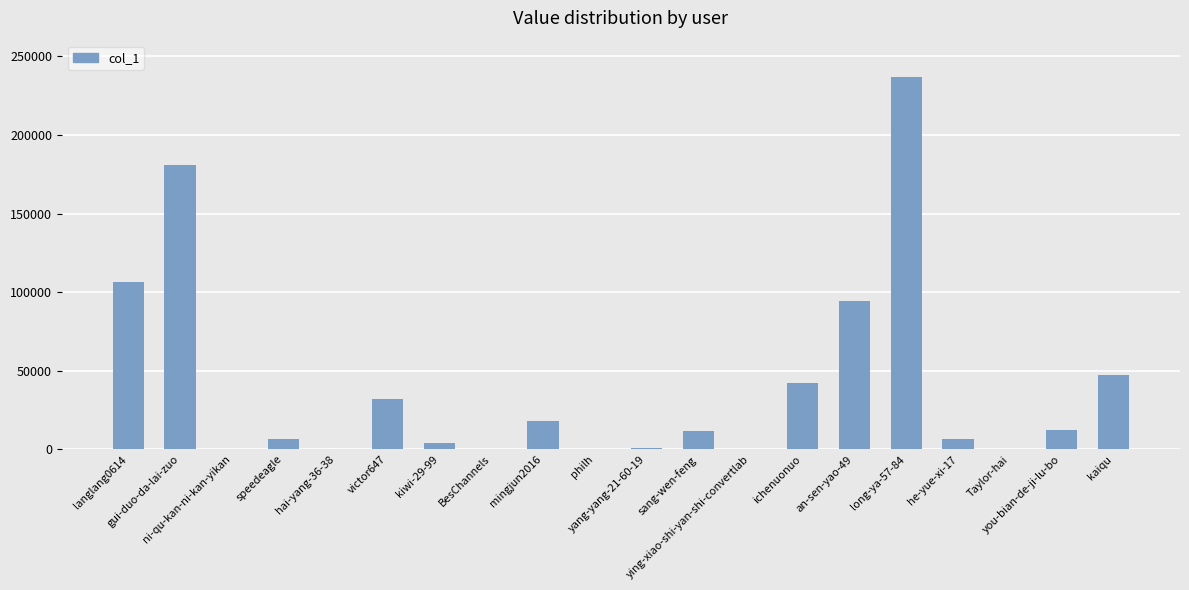

Count the number of data series in this chart.

1